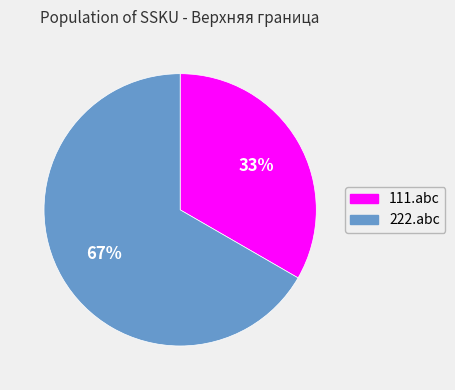

To the nearest percent, what is the combined percentage of 222.abc and 111.abc?

100%